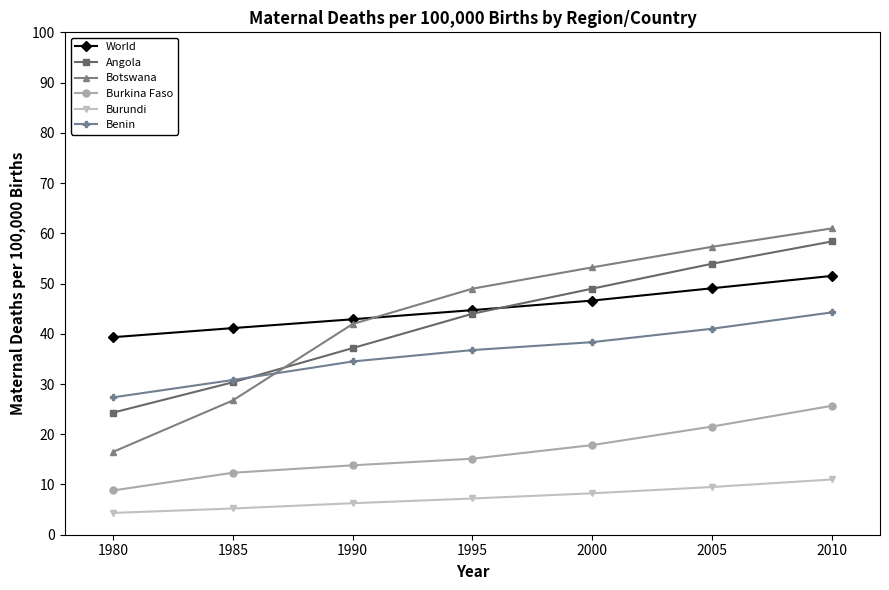

Is this an area chart (filled region under the line)?

No